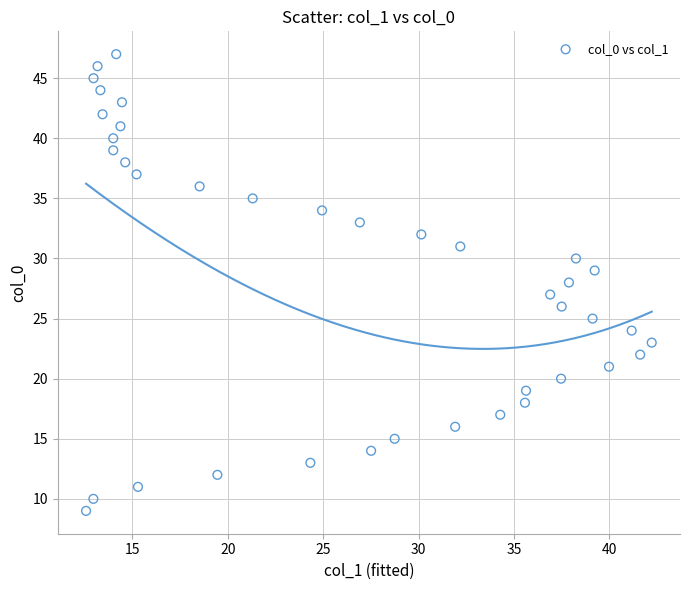

What is the range of Y values (max minus min)?

38